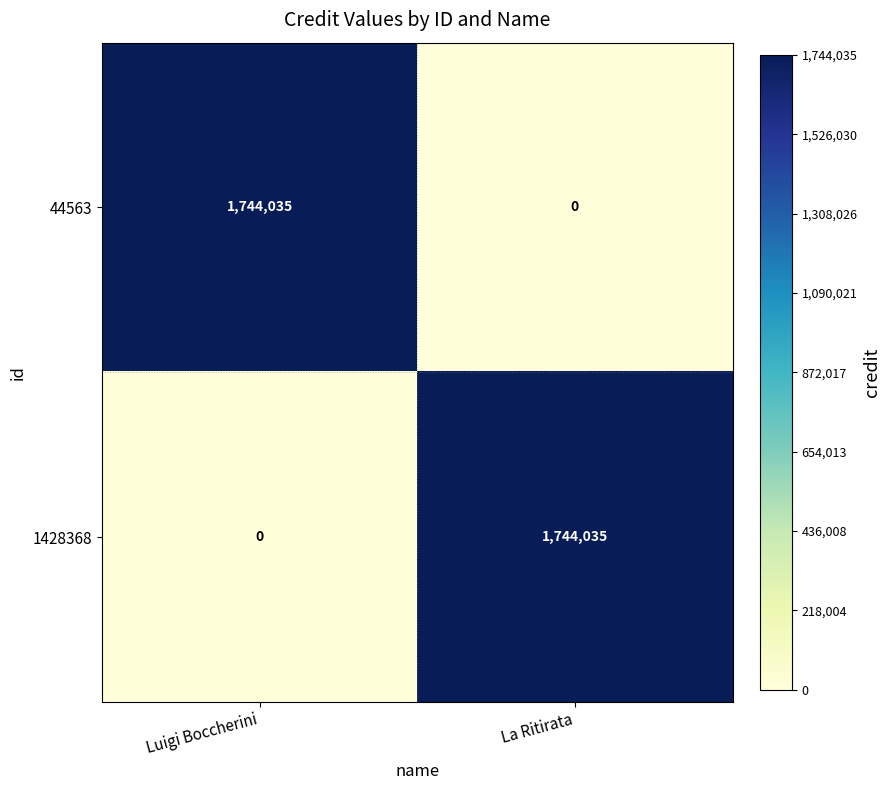

How many data points in 44563 are less than 1744035?

1